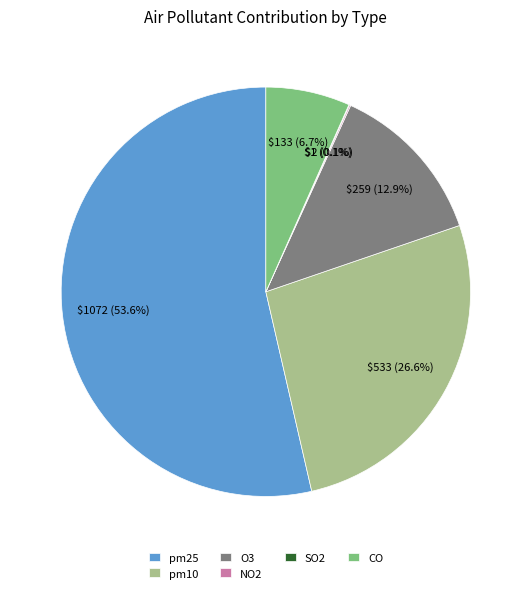

Which slice is the largest?

pm25